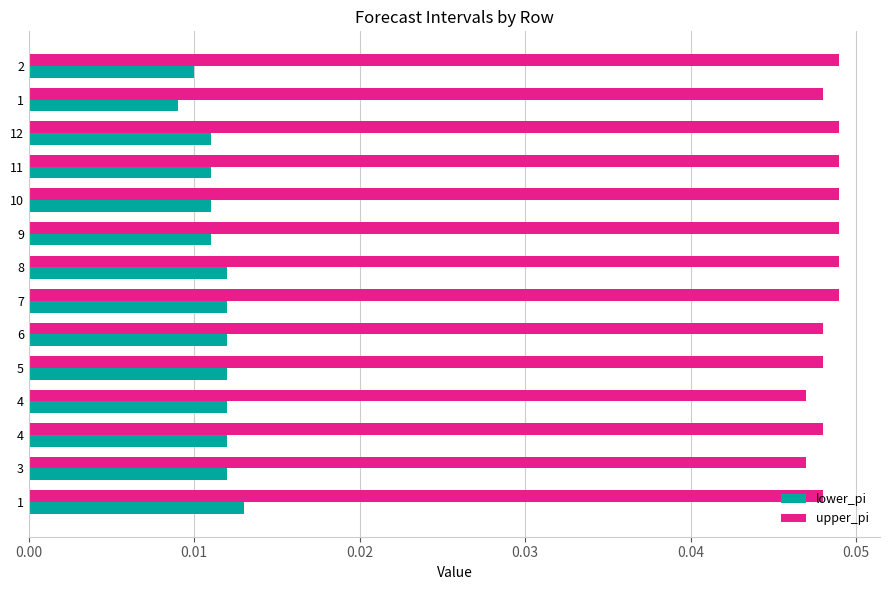

How many distinct data groups are displayed?

2